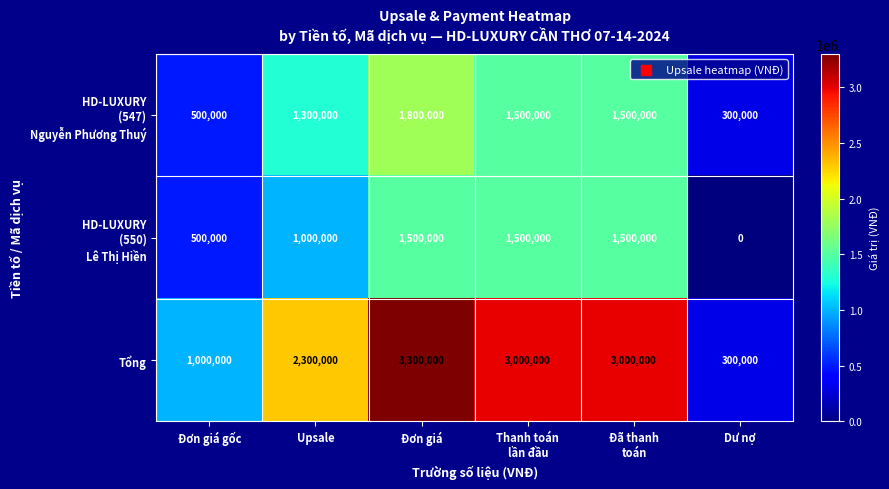

At which category is the sum across all series the highest?

Đơn giá